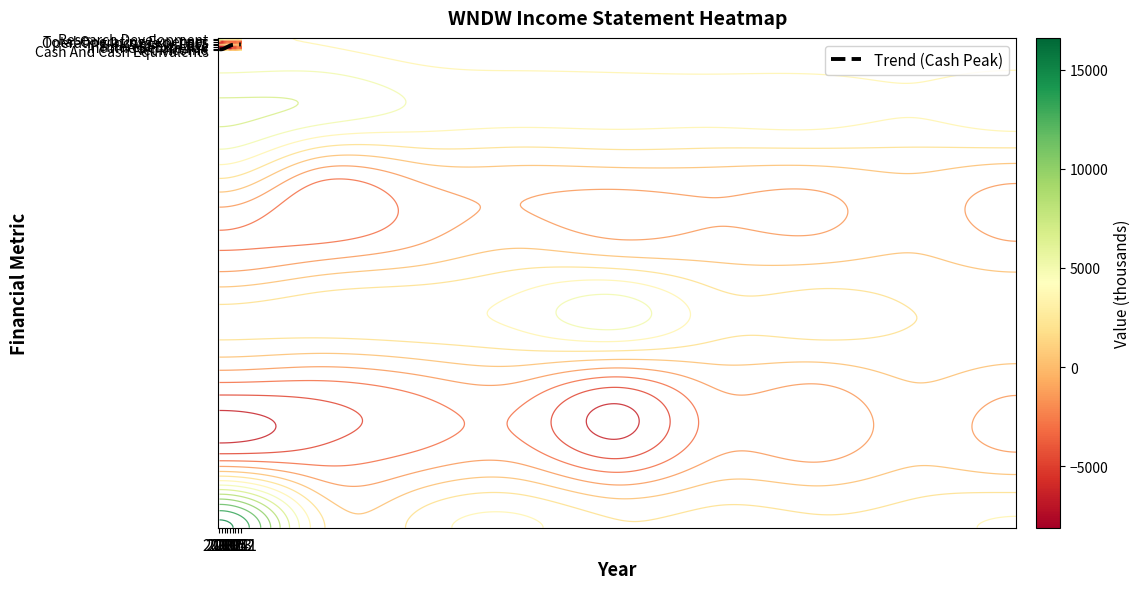

Reading right to left, what are all the values shown in this chart?

Research Development: 500	700	400	600	700	800	1000	1900	2000
Total Operating Expenses: 3600	2300	3200	3000	3100	3100	3700	5600	6400
Operating Income or Loss: -3600	-2300	-3200	-3000	-3100	-3100	-3700	-5600	0
EBIT: -3600	-2200	-3200	-3000	-3100	-2000	-3700	-5500	-6100
Interest Expense: 0	0	1000	900	5000	2600	1600	1300	800
Income Before Tax: -3600	-2200	-4300	-3900	-8100	-4600	-5400	-6900	-6900
Net Income: -3600	-2400	-4300	-3900	-8100	-4600	-5400	-6900	-6900
Cash And Cash Equivalents: 2300	1000	300	800	200	2500	700	700	16600